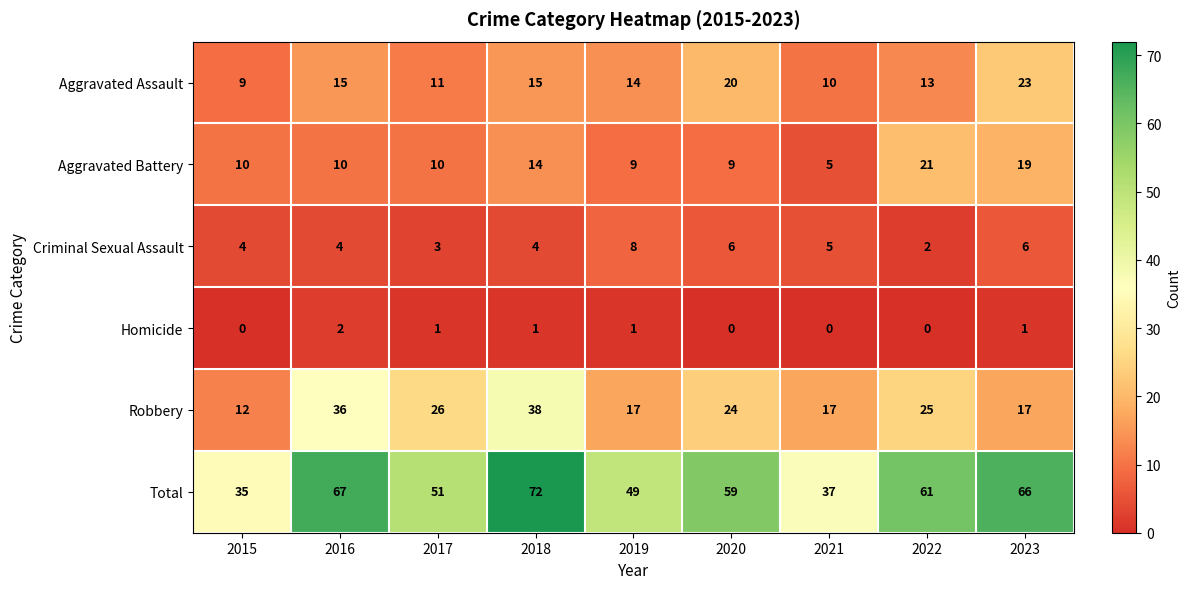

True or false: Criminal Sexual Assault has a value of 2 at 2021.

False